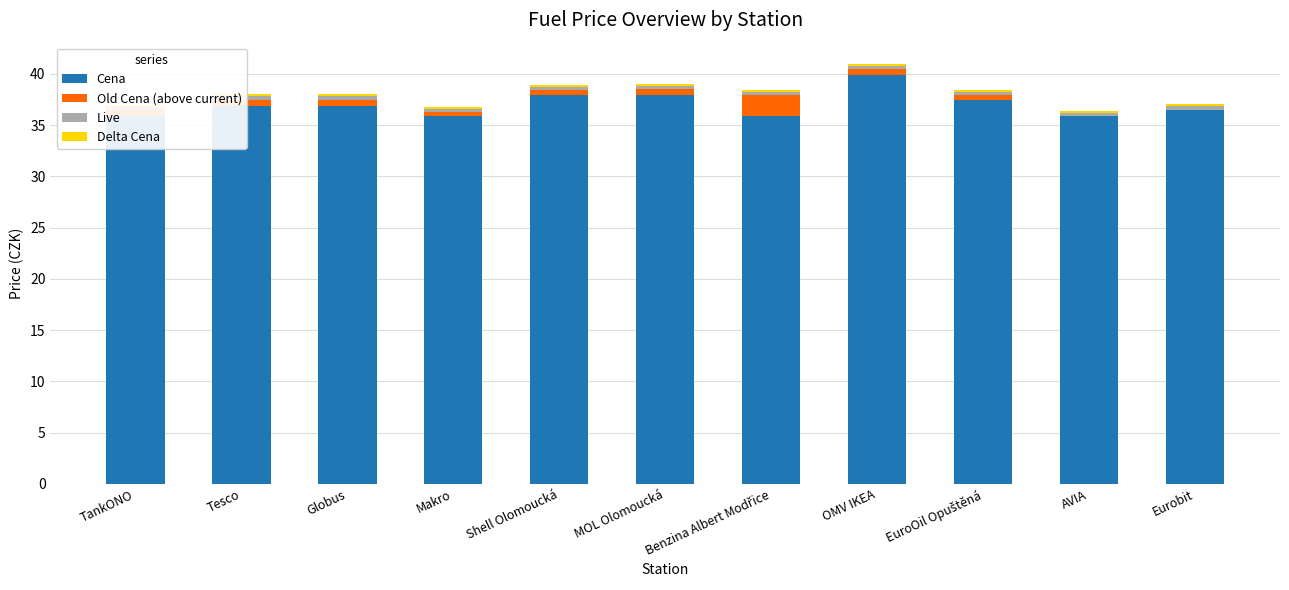

Which series has the largest range (max minus min)?

Cena